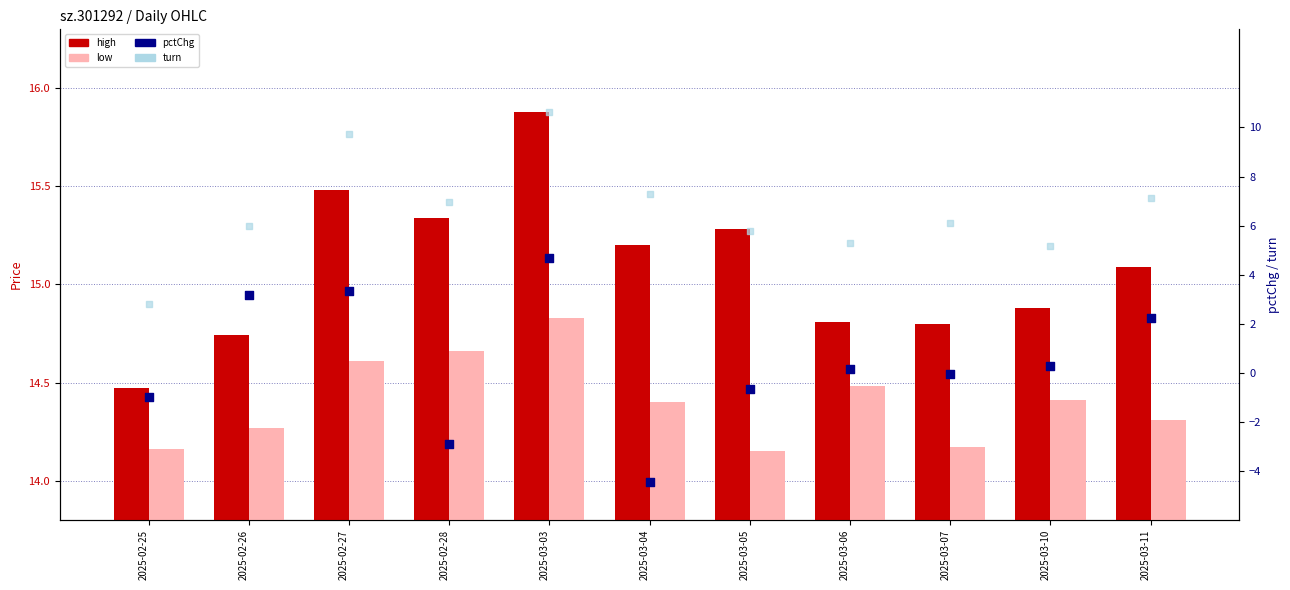

Which series contains the lowest Y value?

pctChg